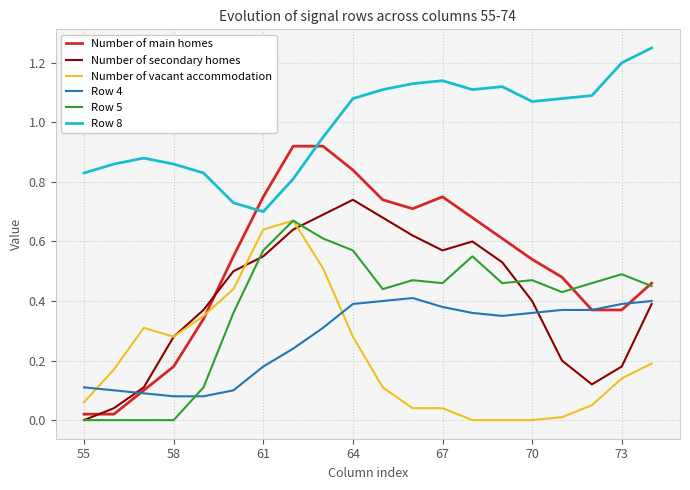

True or false: Row 8 and Row 4 cross at least once.

False